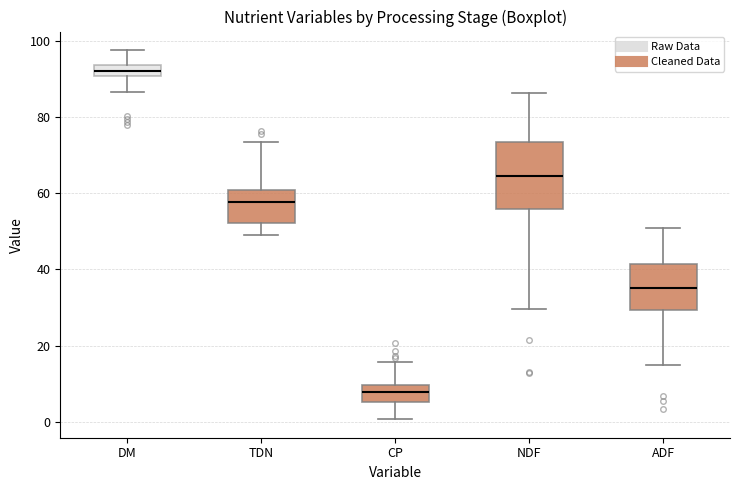

Comparing the boxes themselves (not the whiskers), which one is the tallest?

NDF